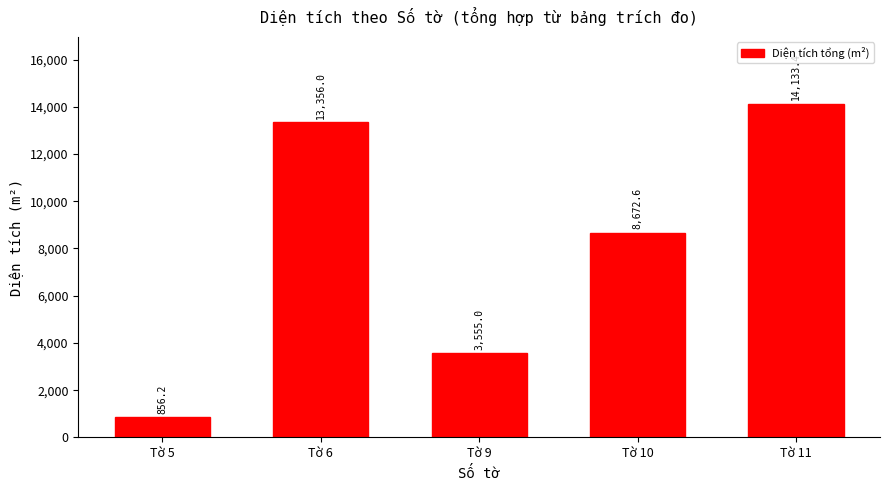

Reading left to right, transcribe all the data shown in this chart.

856.2	13356.0	3555.0	8672.6	14133.4